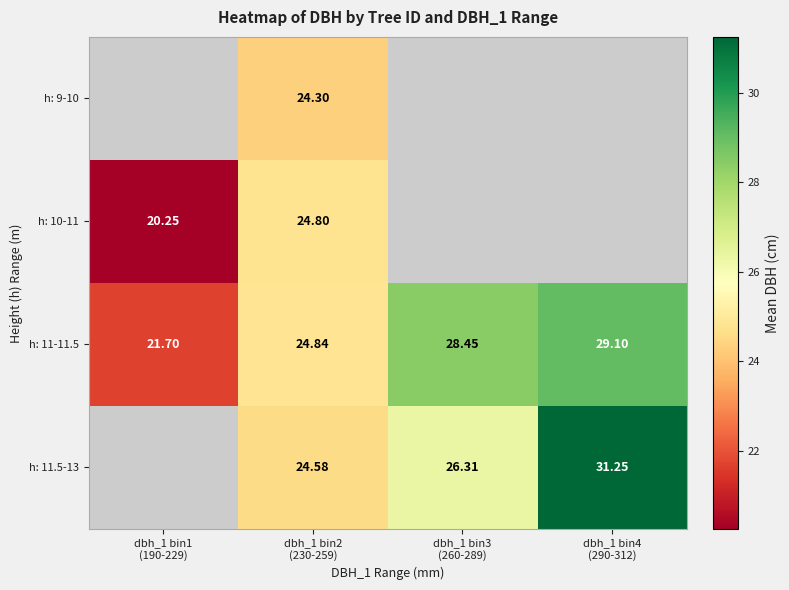

How many values in the h: 11-11.5 series are below 28?

2